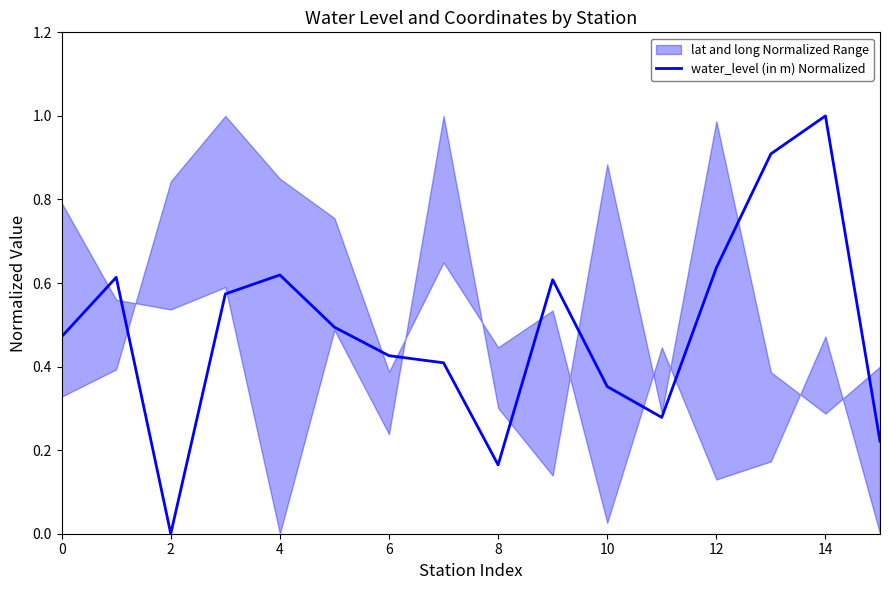

The chart shows a value of 0.5 at 0. True or false?

True